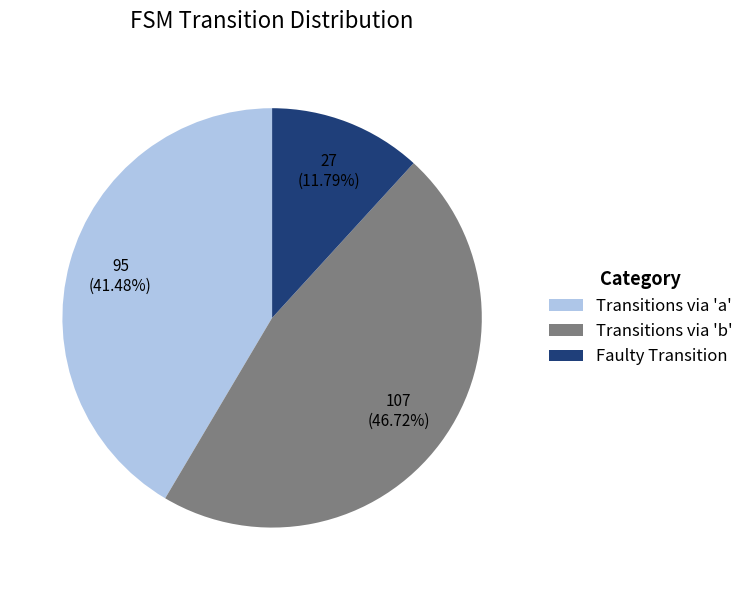

Which has a higher value, Faulty Transition or Transitions via 'a'?

Transitions via 'a'